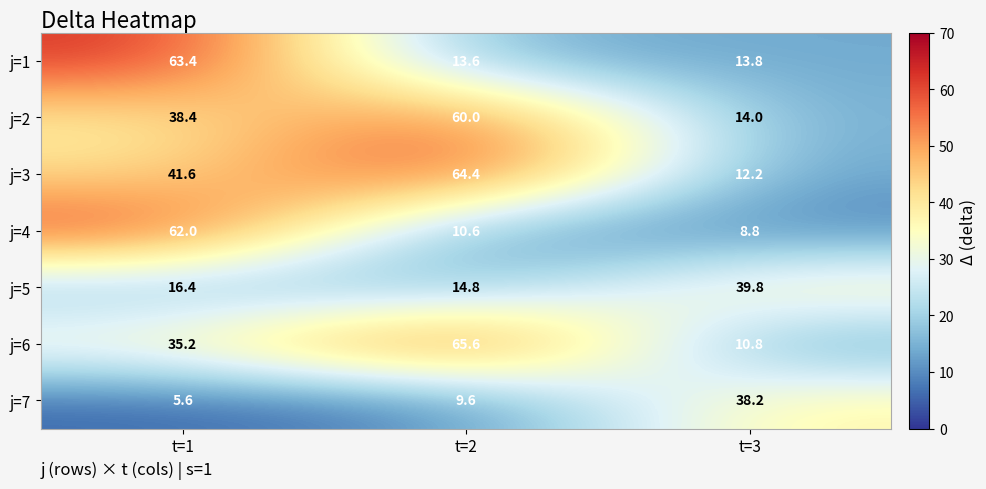

What is the minimum value for j=3?

12.2